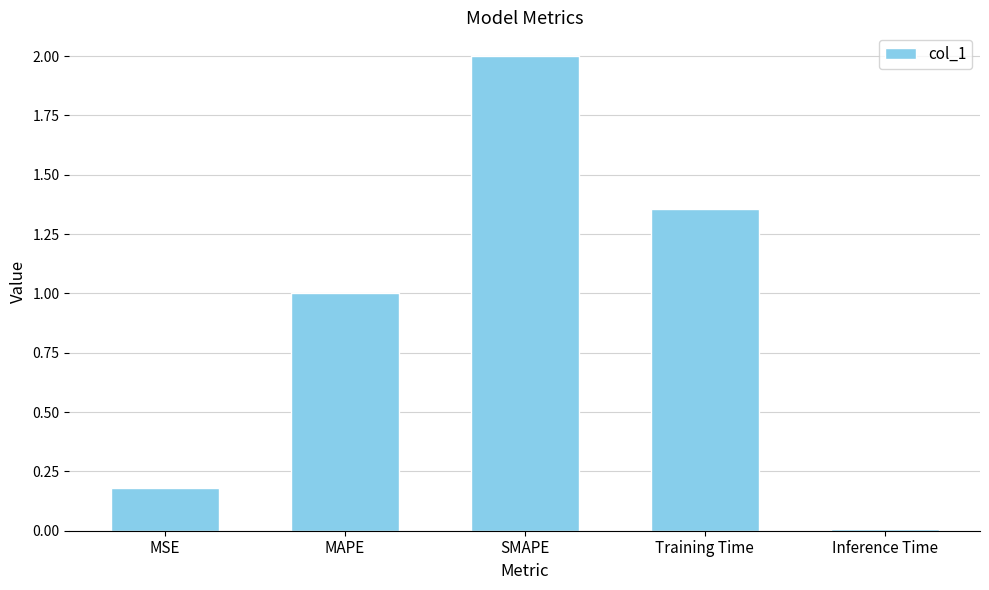

What is the difference between the values at SMAPE and Training Time?

0.6